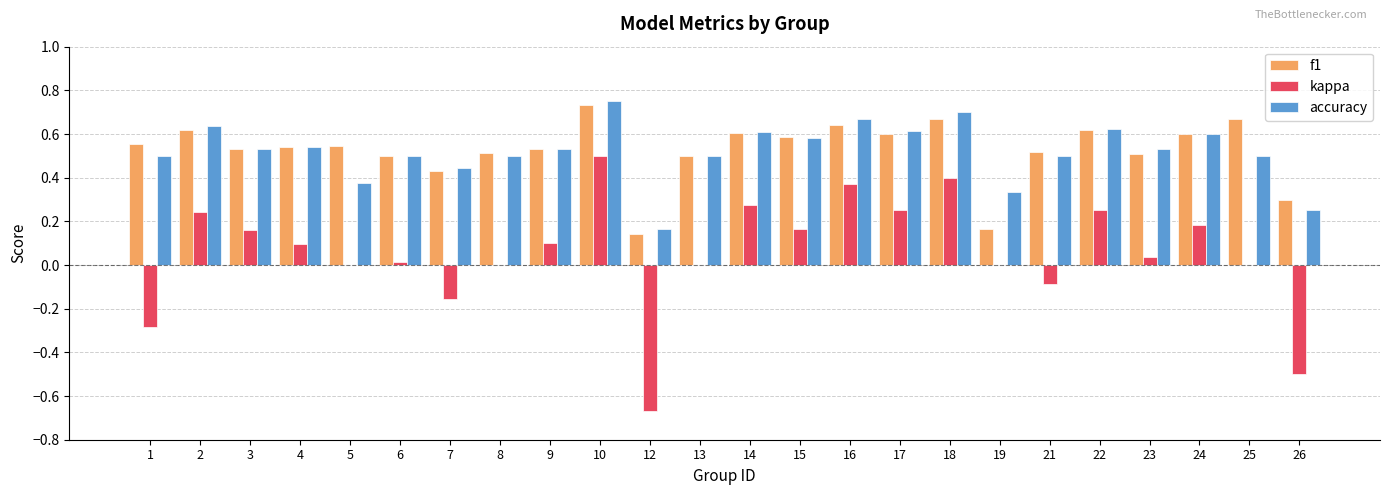

At which label does f1 reach its peak?

10